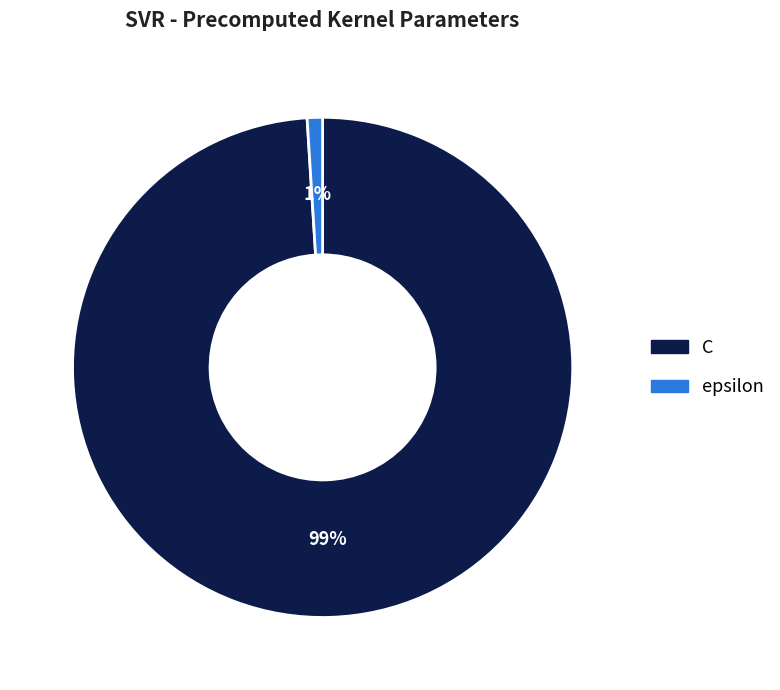

Combined, do epsilon and C account for over 50%?

Yes